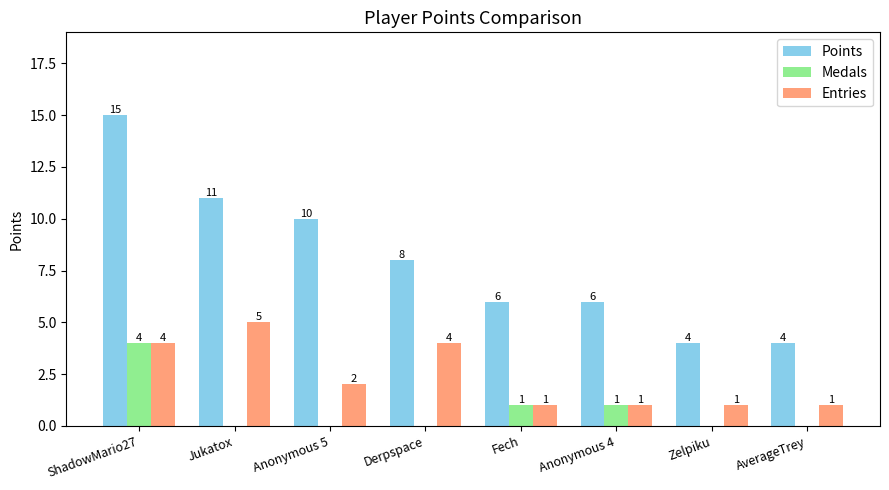

What is the sum of the Points values at Jukatox and Anonymous 4?

17